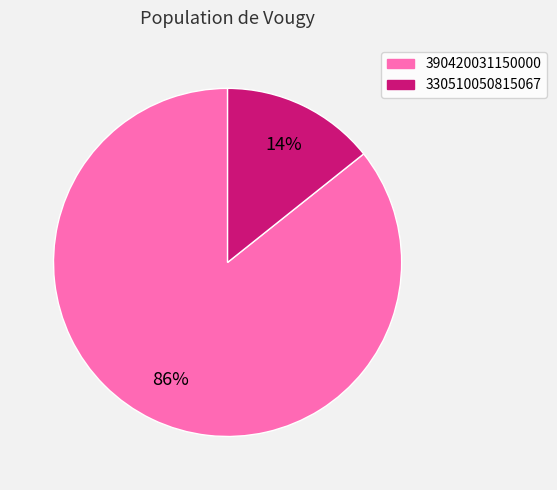

The 330510050815067 slice represents 14% of the pie. True or false?

True